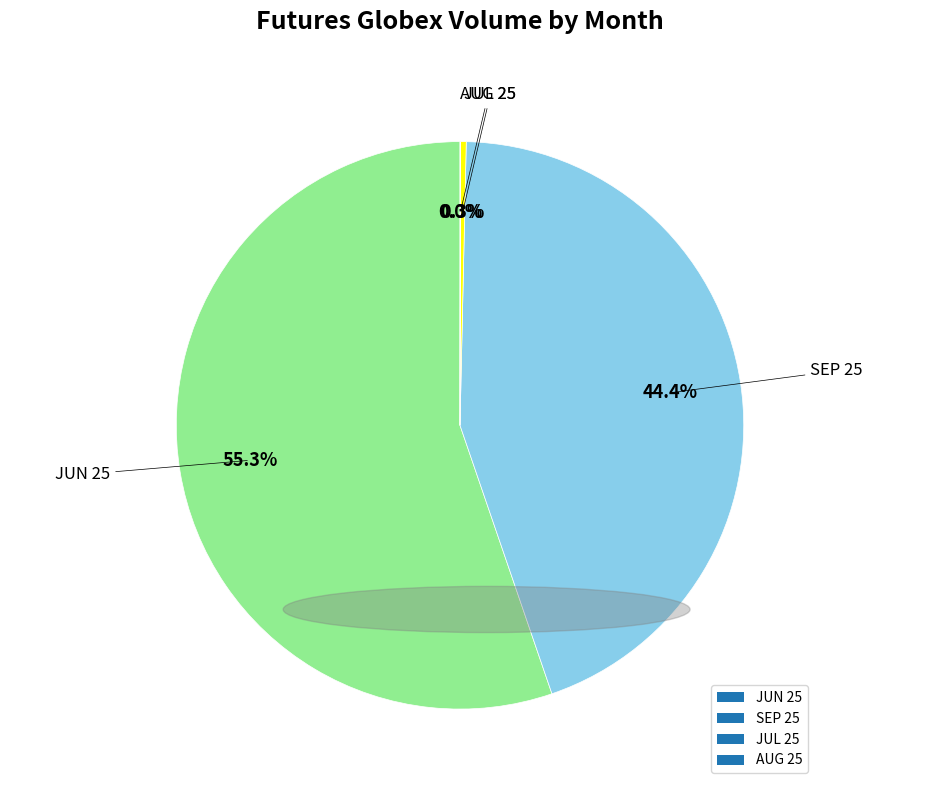

What percentage is NOT represented by SEP 25?

55.6%